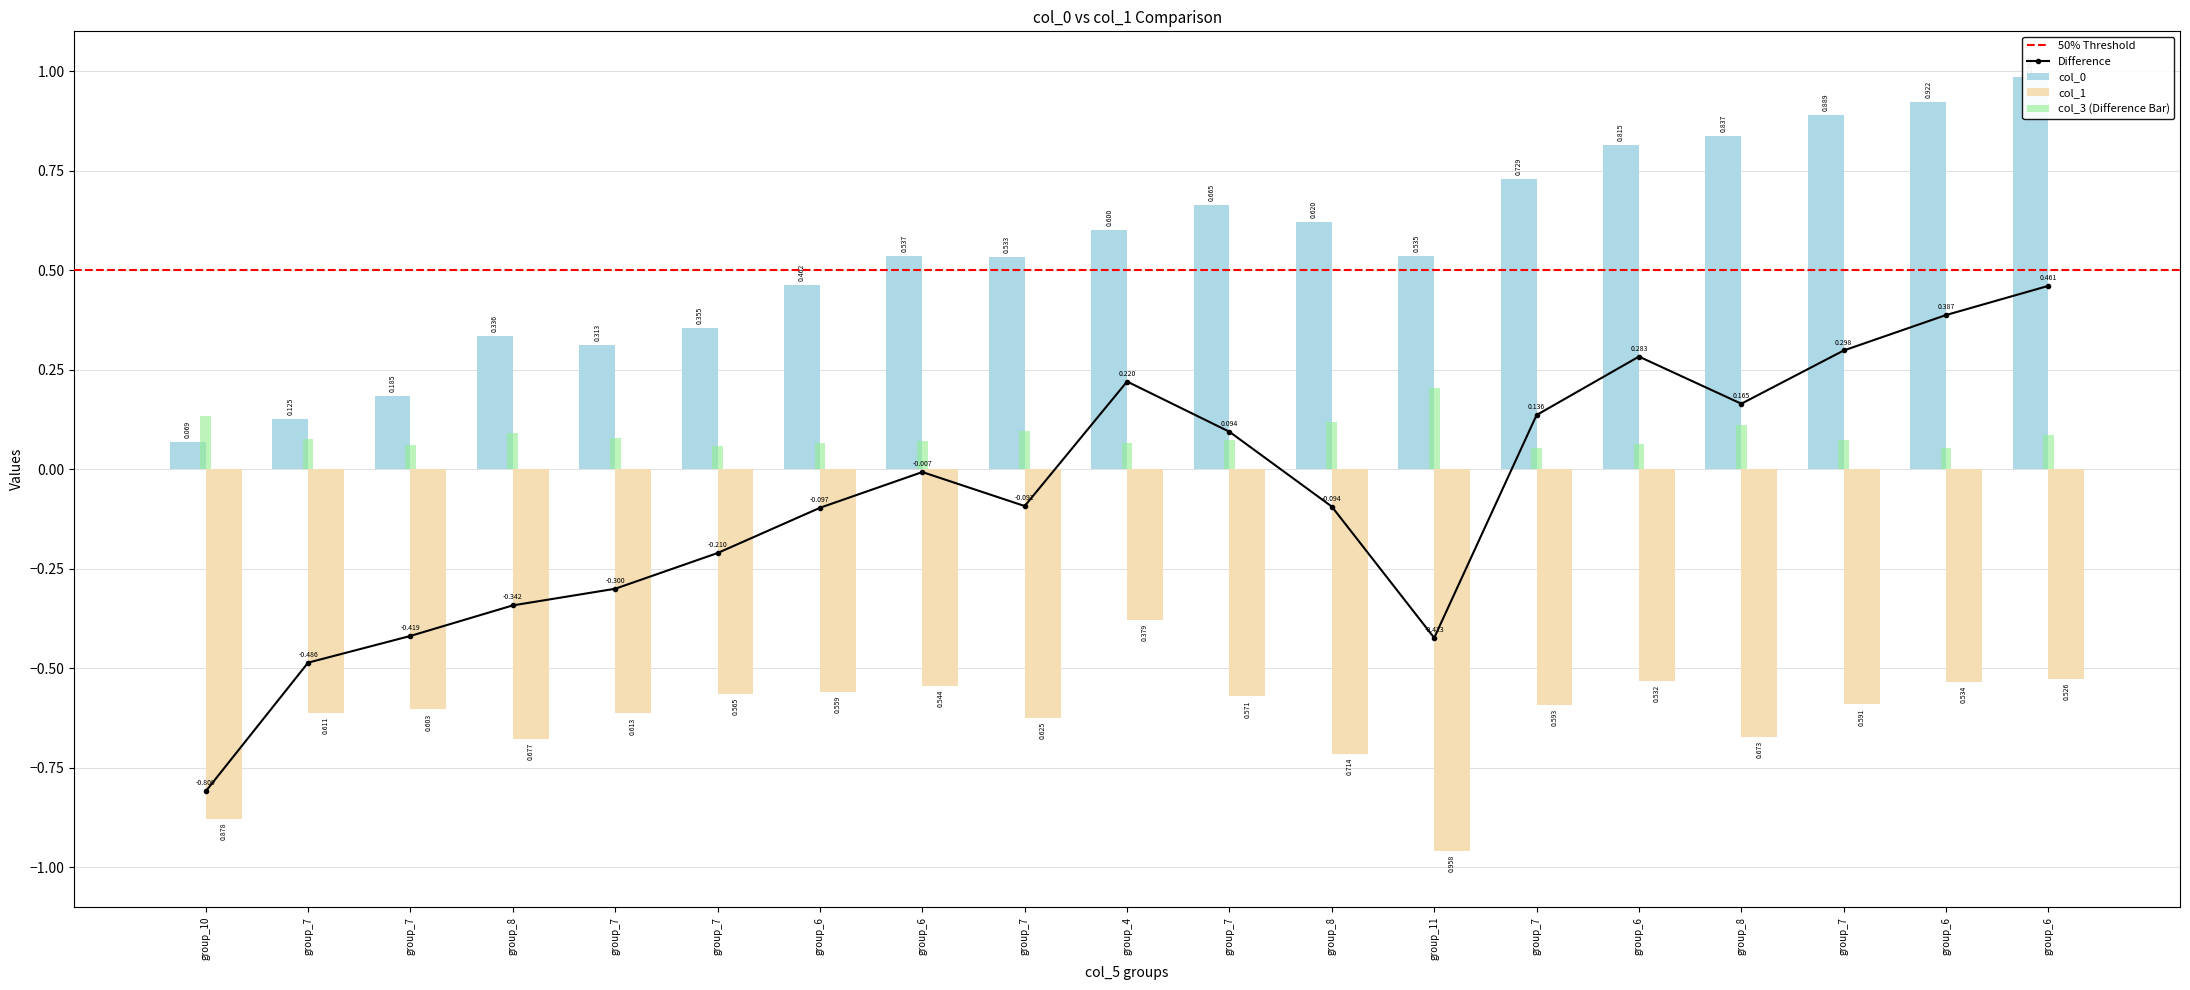

Reading right to left, list all the values displayed in this chart.

col_0: 1.0	0.9	0.9	0.8	0.8	0.7	0.5	0.6	0.7	0.6	0.5	0.5	0.5	0.4	0.3	0.3	0.2	0.1	0.1
col_1: -0.5	-0.5	-0.6	-0.7	-0.5	-0.6	-1.0	-0.7	-0.6	-0.4	-0.6	-0.5	-0.6	-0.6	-0.6	-0.7	-0.6	-0.6	-0.9
col_3: 0.1	0.1	0.1	0.1	0.1	0.1	0.2	0.1	0.1	0.1	0.1	0.1	0.1	0.1	0.1	0.1	0.1	0.1	0.1